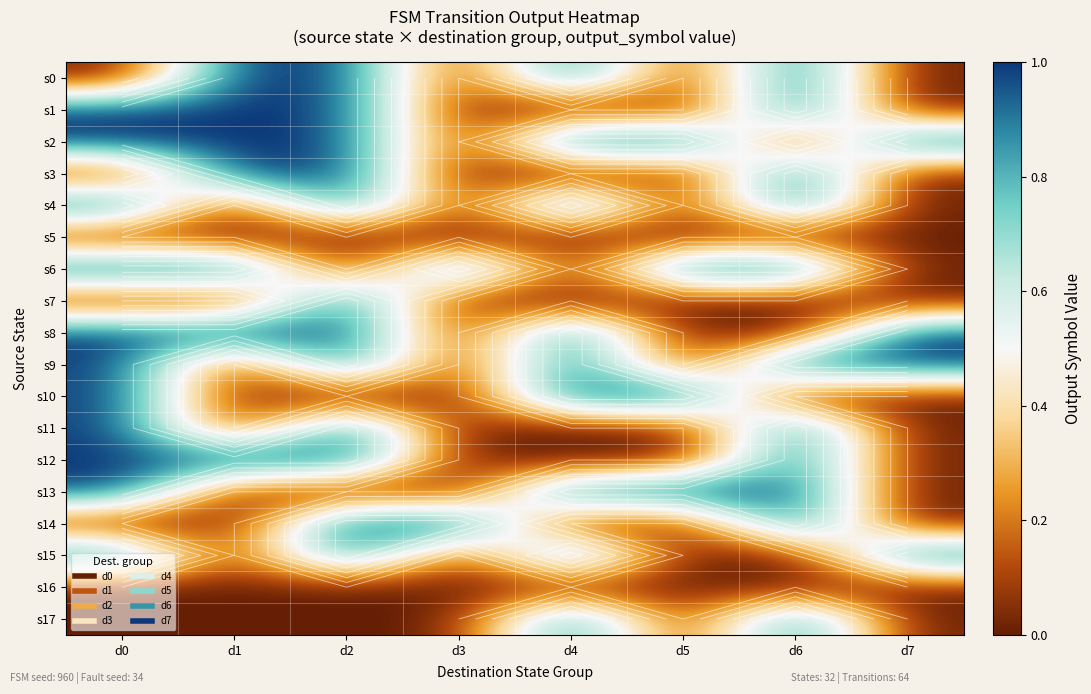

Count the number of data series in this chart.

18